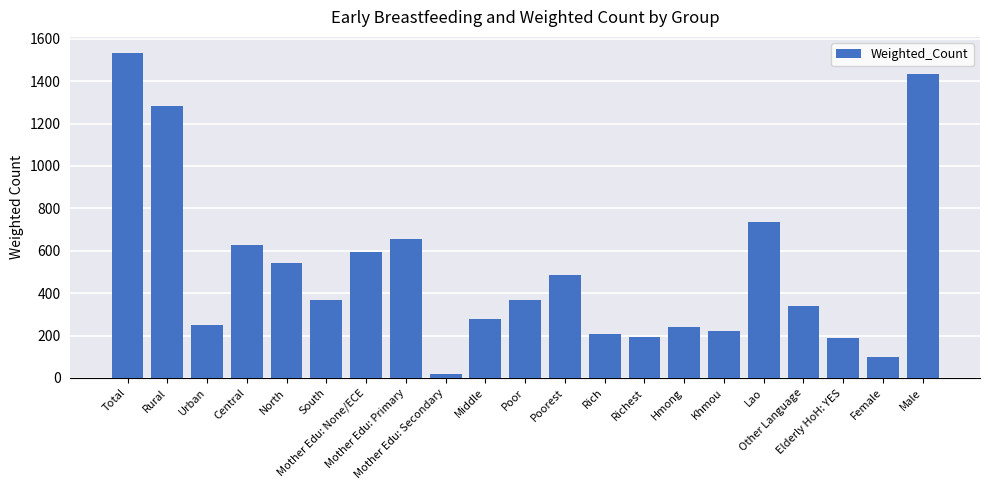

What is the label of the 15th bar from the left?

Hmong